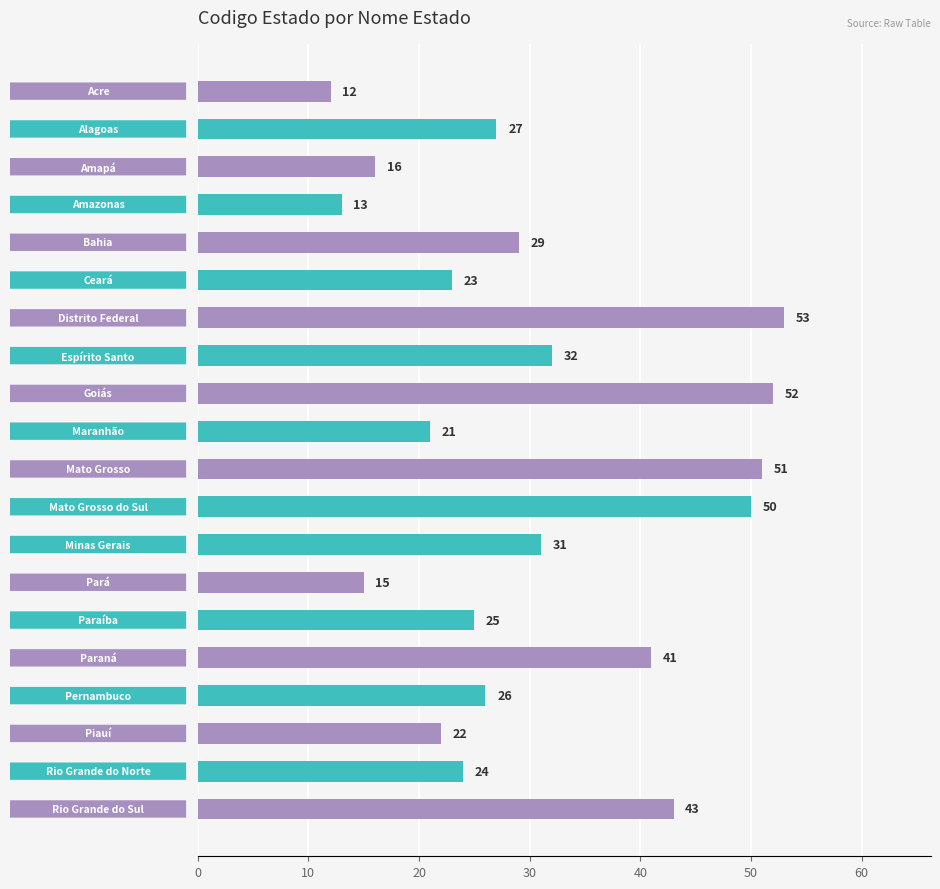

How many values are below 27?

10